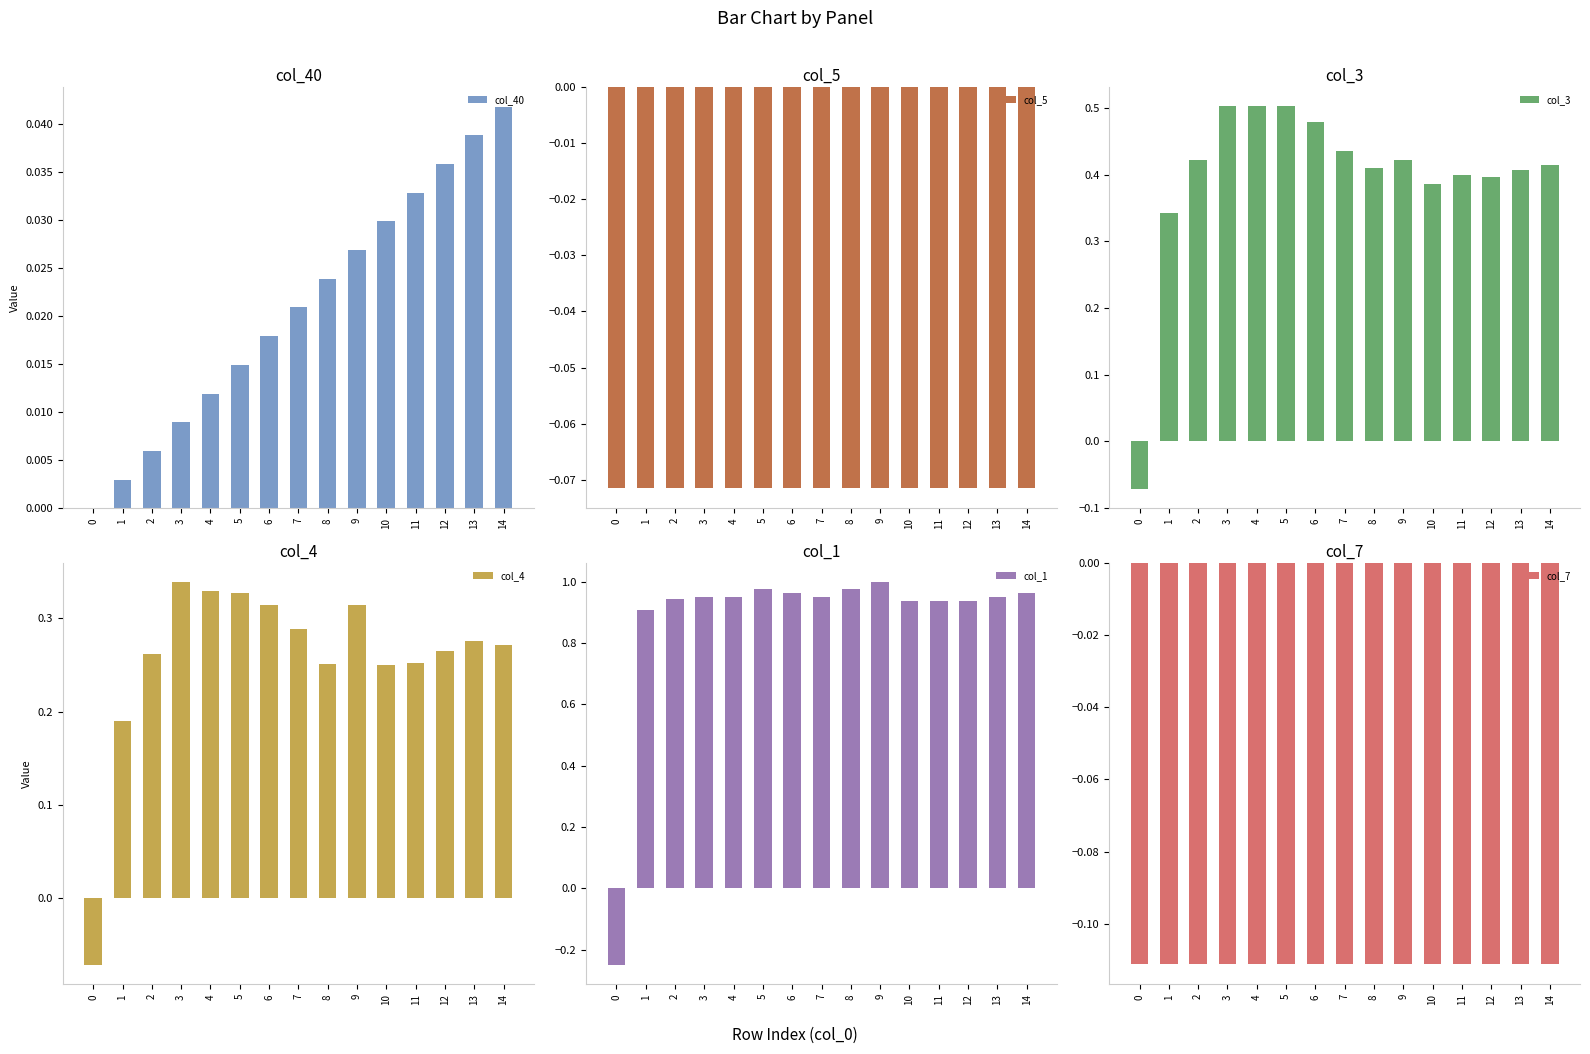

Rank the categories by col_4 value from highest to lowest.

3, 4, 5, 6, 9, 7, 13, 14, 12, 2, 11, 8, 10, 1, 0